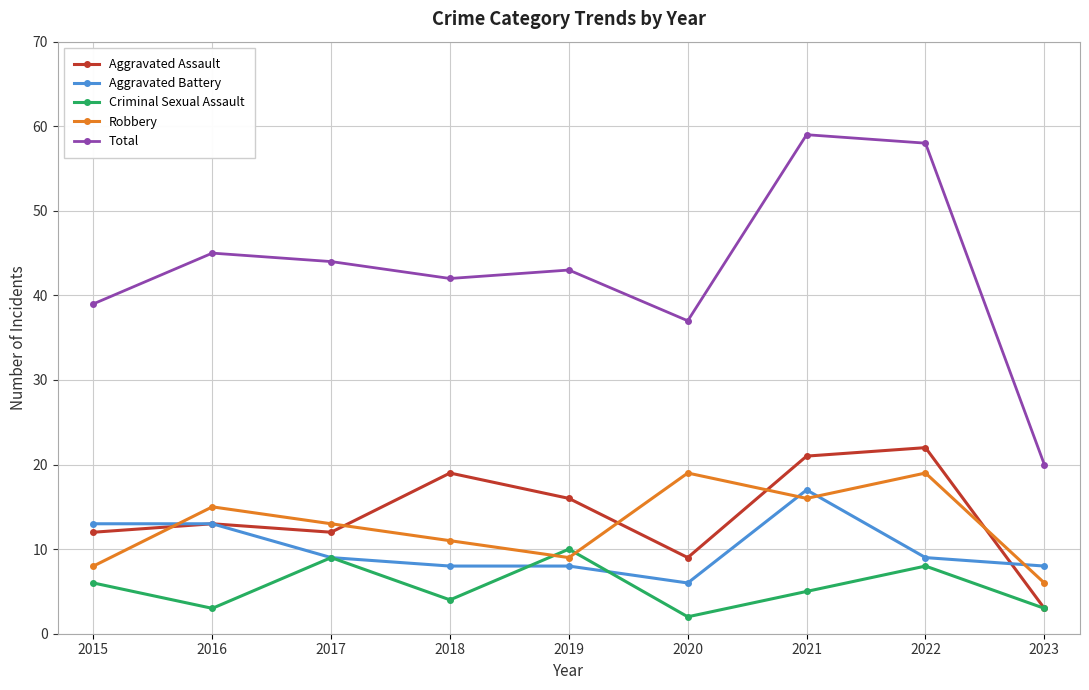

What are all the series names shown in the legend?

Aggravated Assault, Aggravated Battery, Criminal Sexual Assault, Robbery, Total